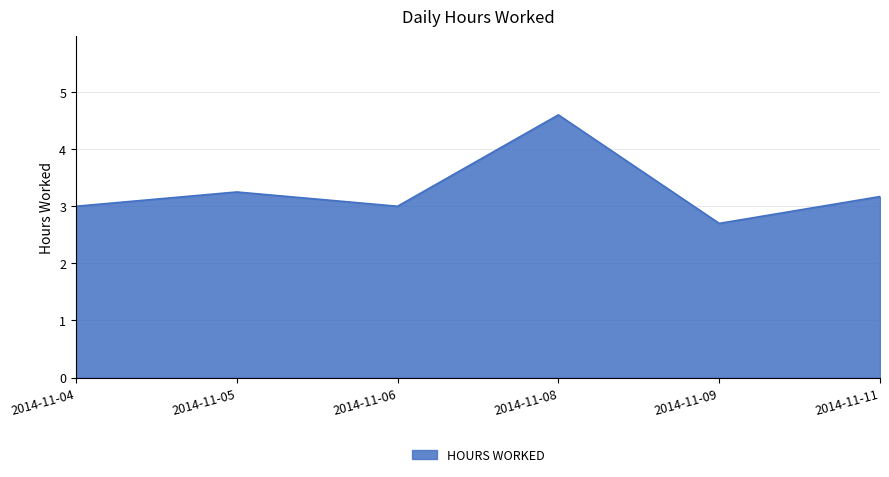

How many distinct data groups are displayed?

1